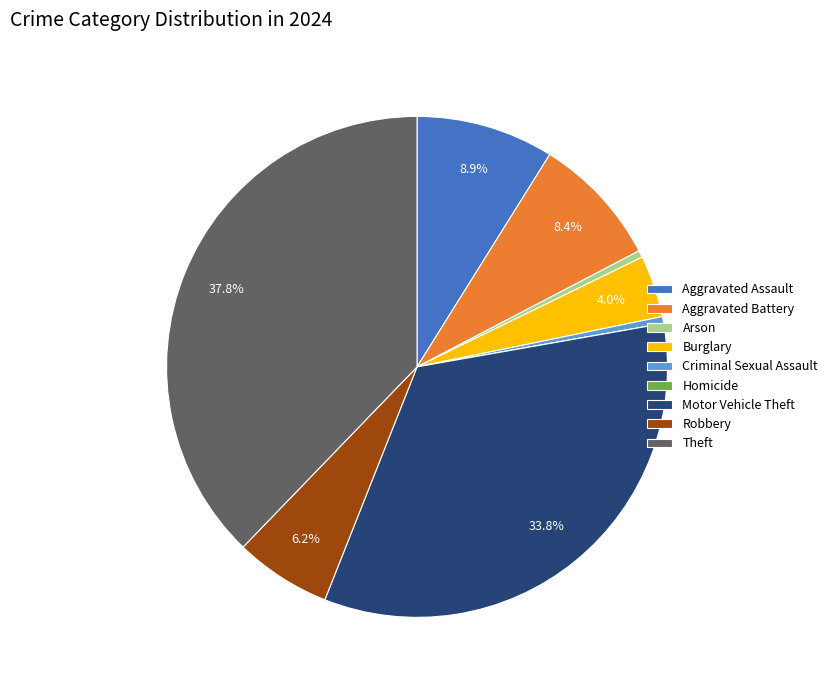

Is there any slice that represents more than half of the pie?

No